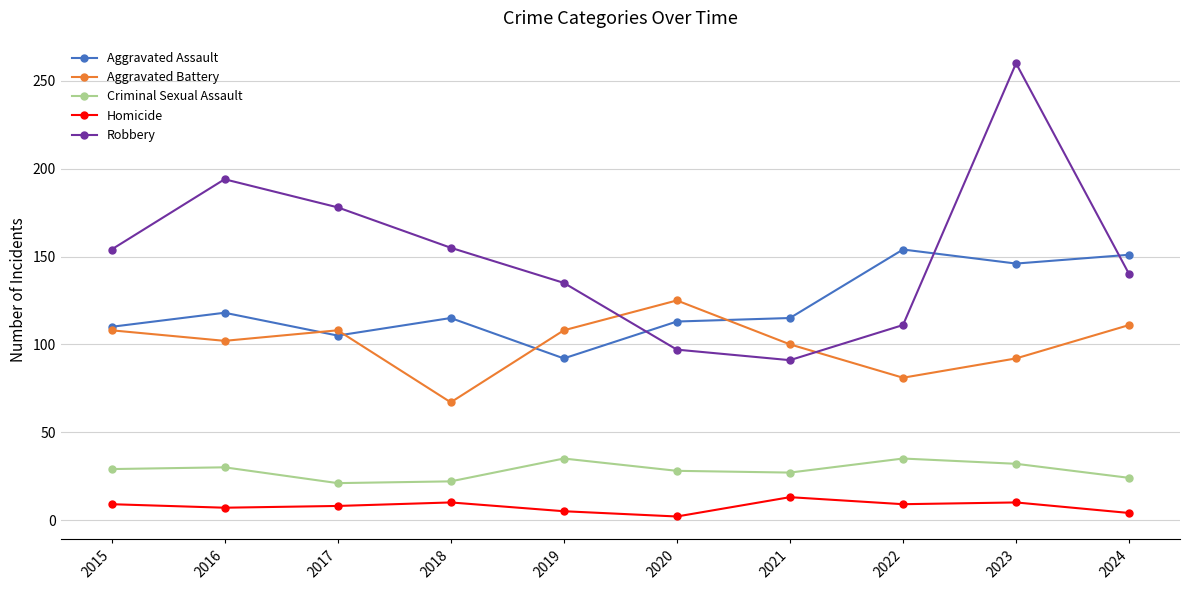

How many data points in Criminal Sexual Assault are less than 29?

5